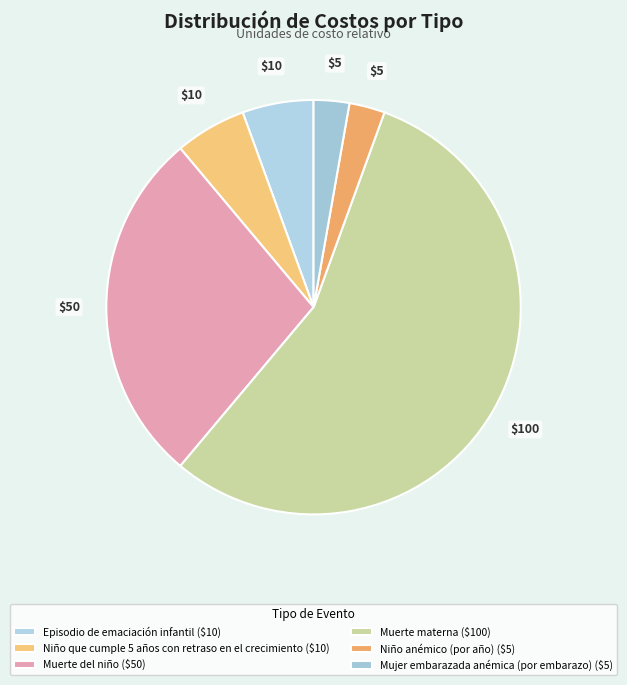

Rank the categories by value from highest to lowest.

Muerte materna, Muerte del niño, Episodio de emaciación infantil, Niño que cumple 5 años con retraso en el crecimiento, Niño anémico (por año), Mujer embarazada anémica (por embarazo)